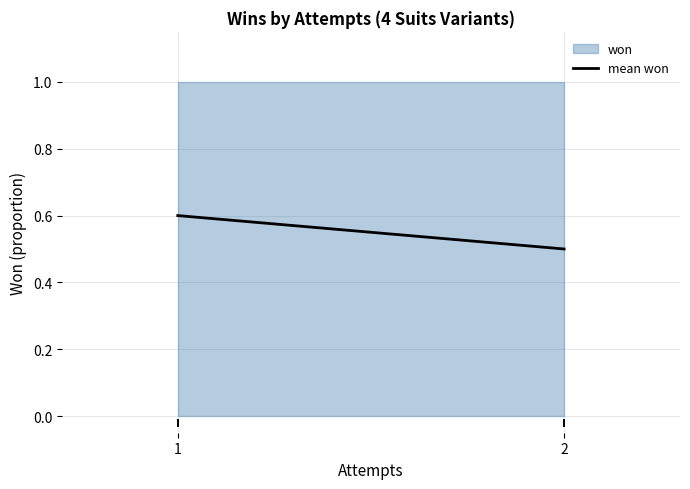

The chart shows a value of 0.5 at 2. True or false?

True